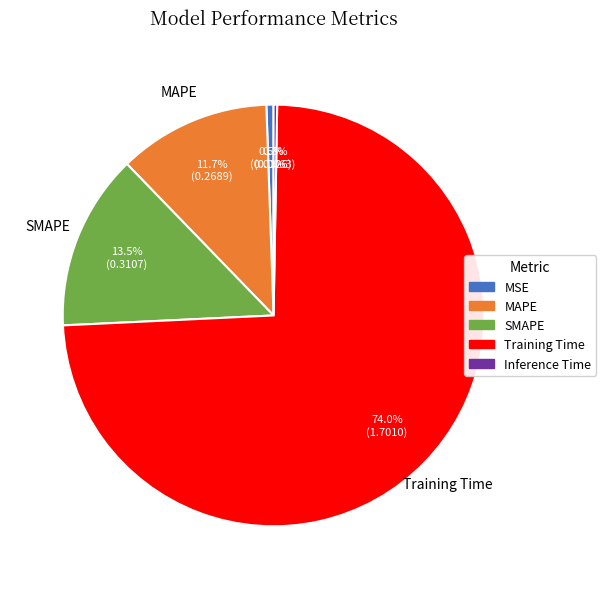

Which has a higher value, MSE or MAPE?

MAPE